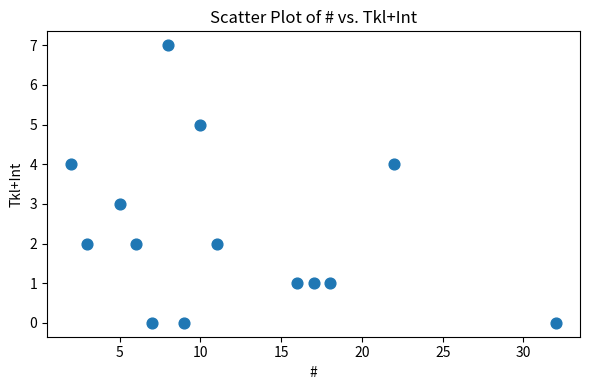

What is the range of Y values (max minus min)?

7